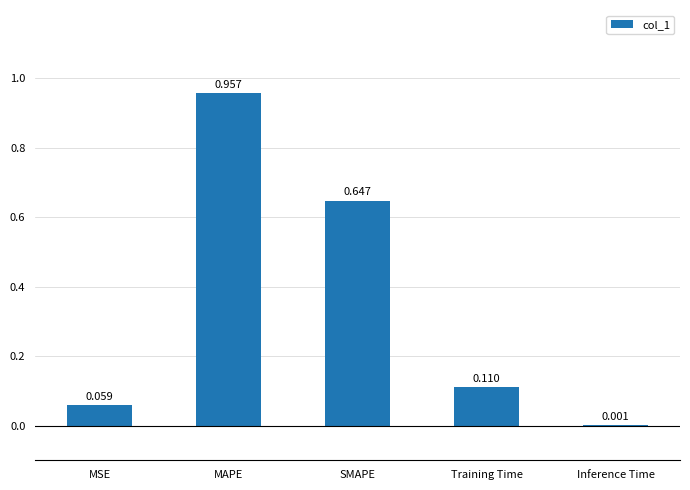

Where is the data nearest to the value 0?

Inference Time